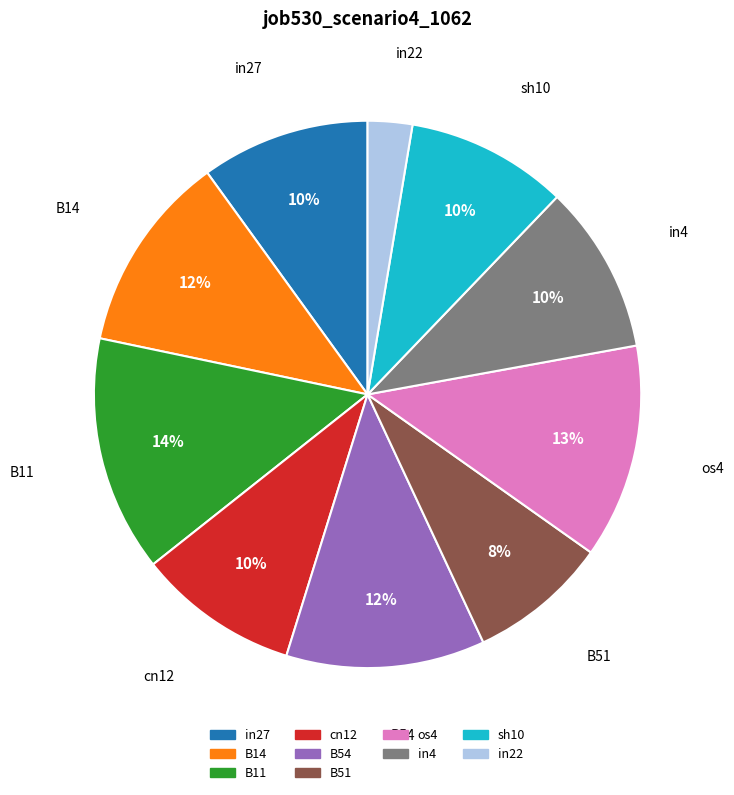

Does any single category account for the majority?

No